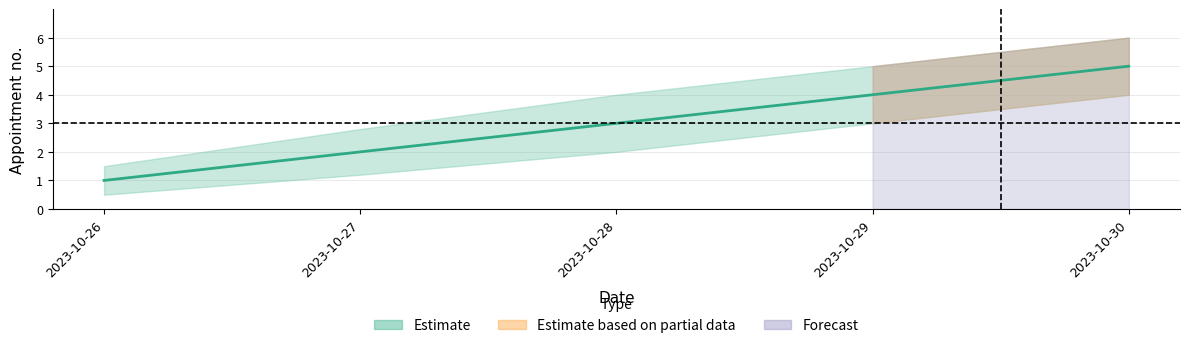

At which category does the chart reach its peak across all series?

2023-10-30